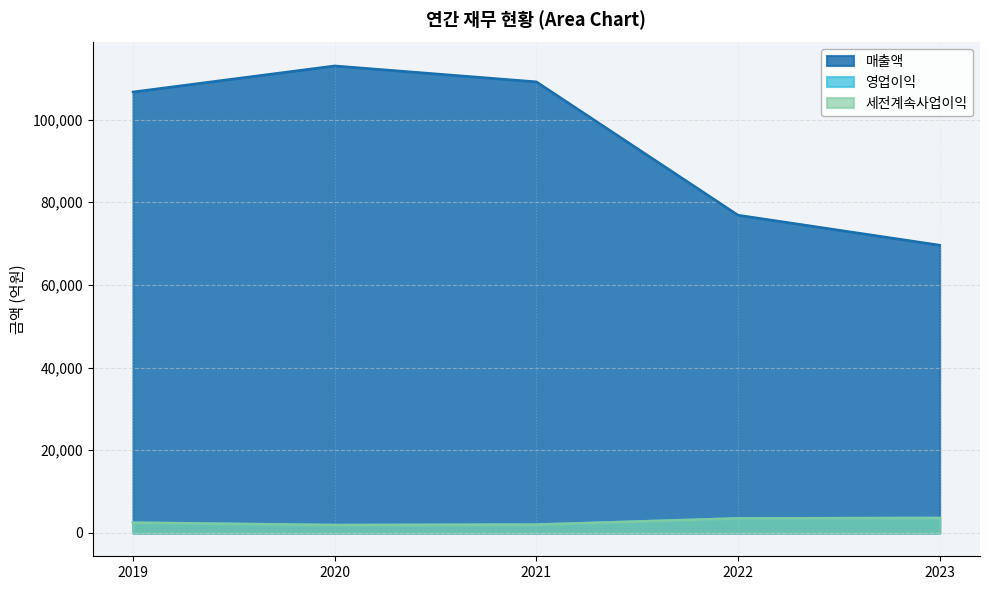

What is the sum of all 매출액 values?

475388